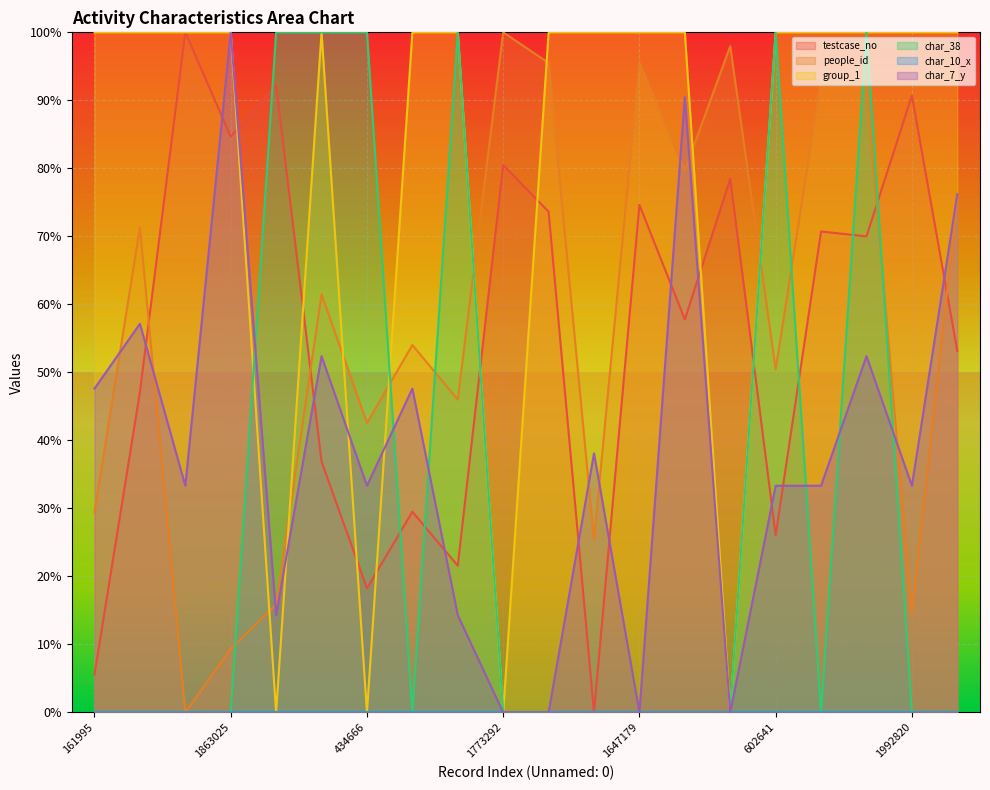

At which category is the sum across all series the highest?

1547649